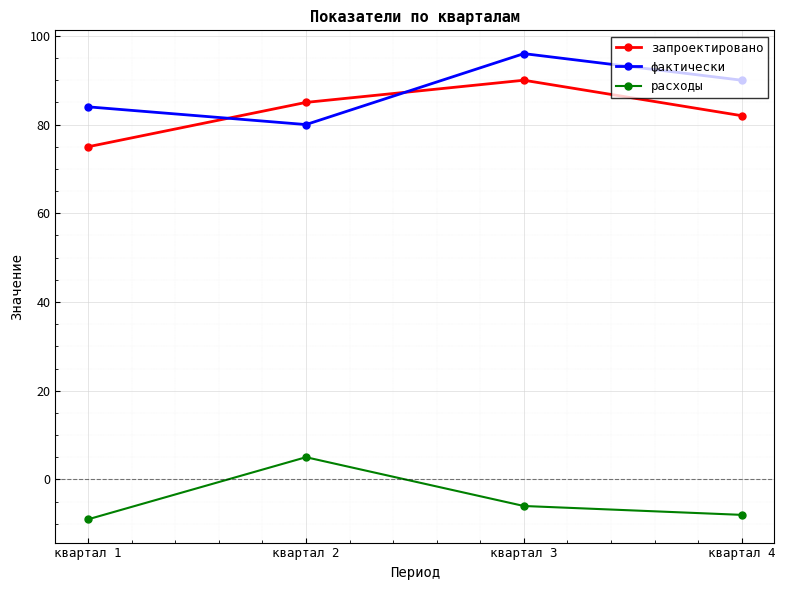

Which series has the widest spread of values?

фактически